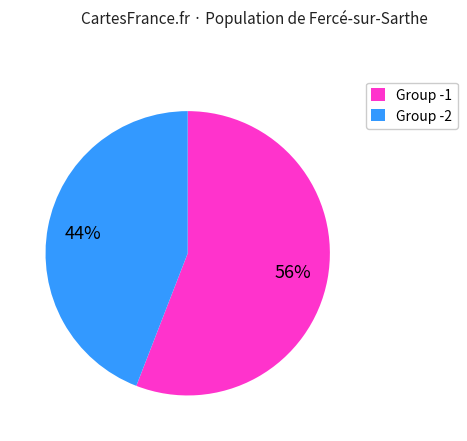

What is the smallest slice in the pie chart?

Group -2